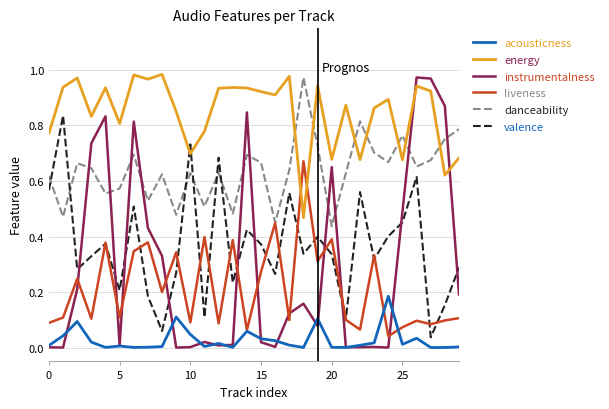

Which series has the largest total across all categories?

energy